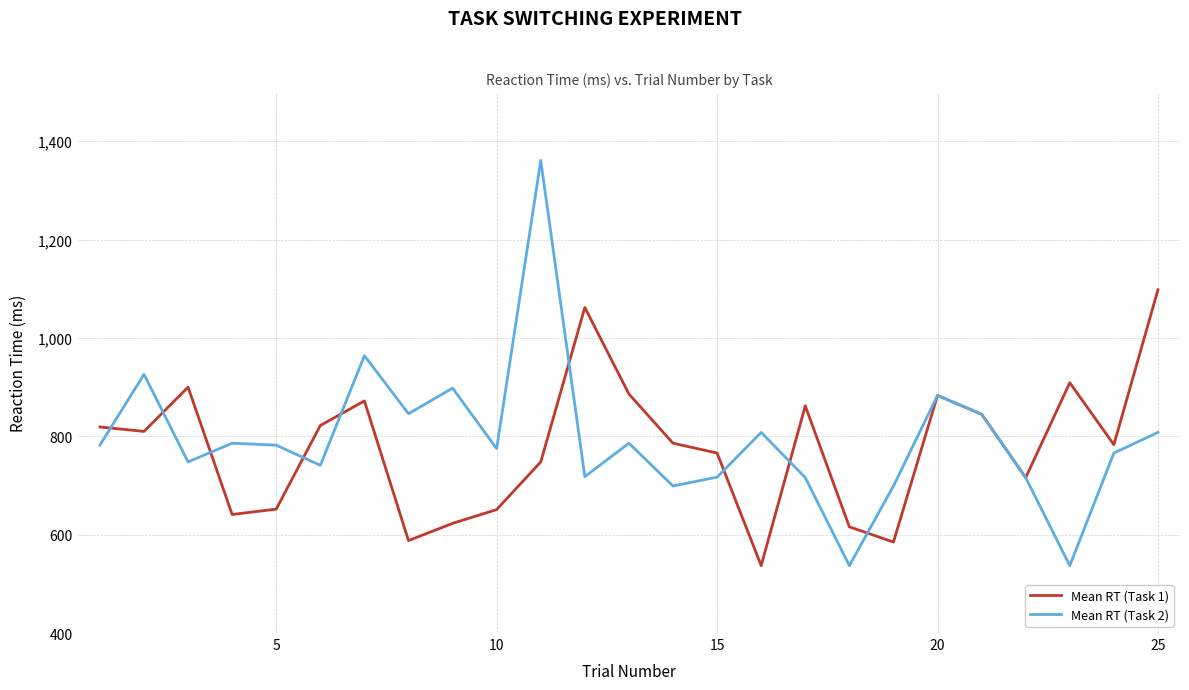

Rank the series by their maximum value, from lowest to highest.

Mean RT (Task 1), Mean RT (Task 2)